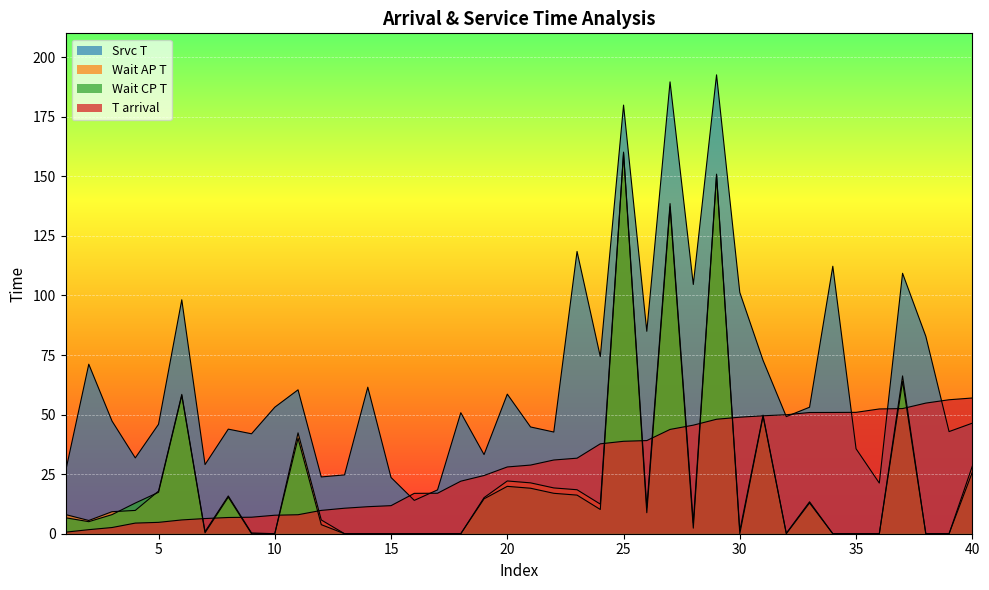

What is the difference between the highest and lowest values at 32?

49.9